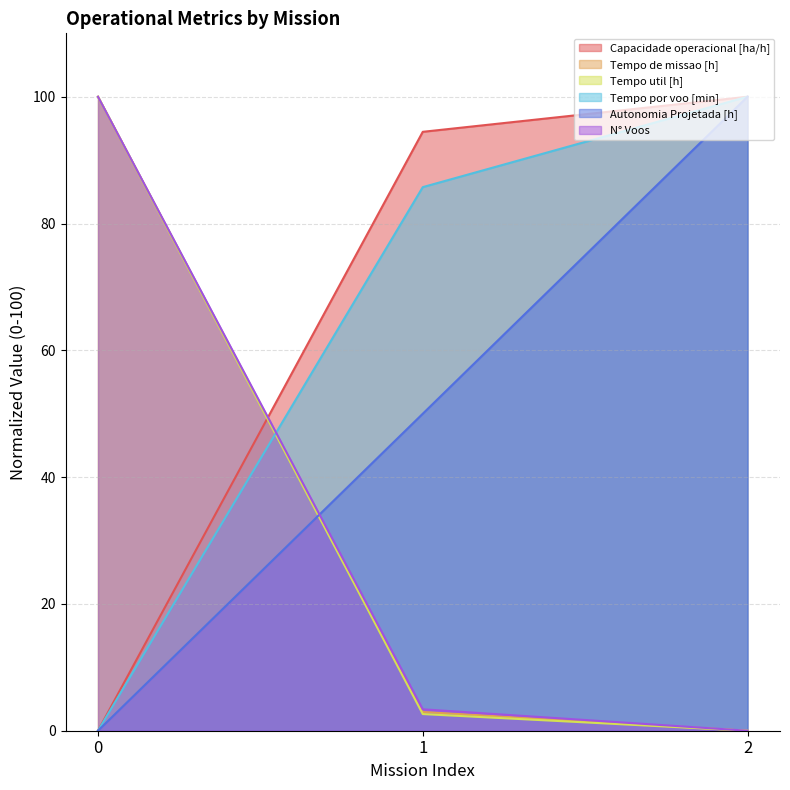

The value of Capacidade operacional [ha/h] at 0 is 50.7. True or false?

False